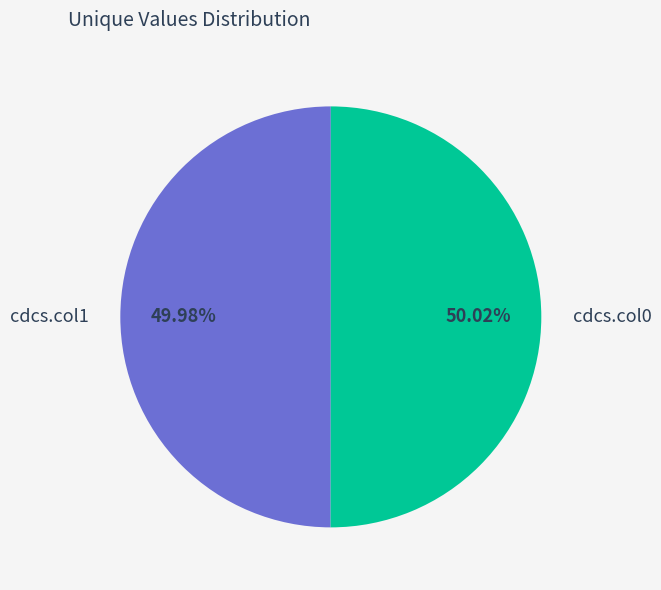

To the nearest percent, what percentage of the pie is cdcs.col0?

50%